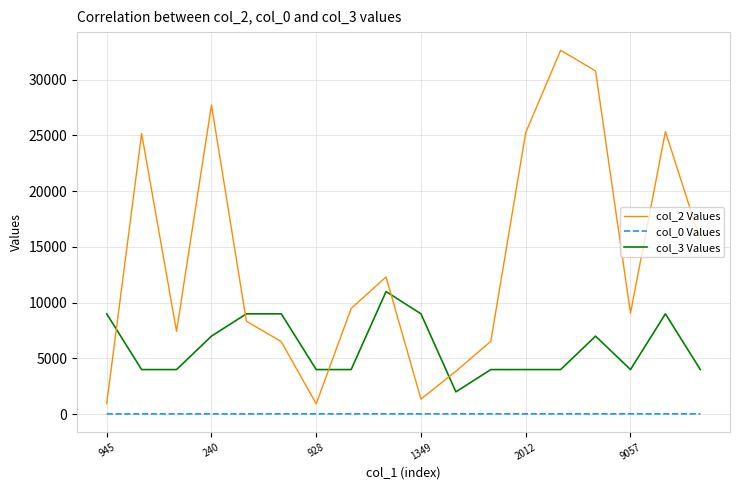

What is the sum of all col_3 Values values?

108000.0